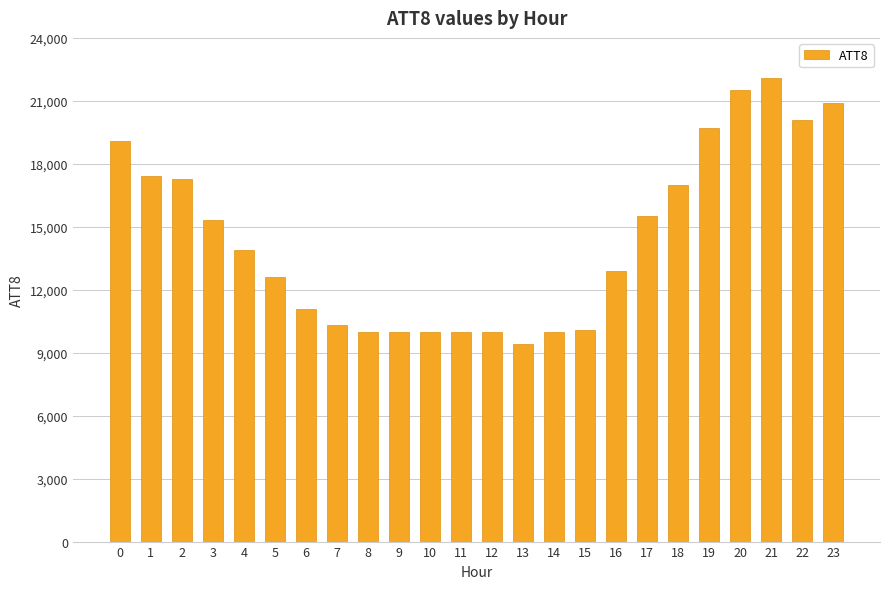

What is the value of the 10th bar from the left?

10000